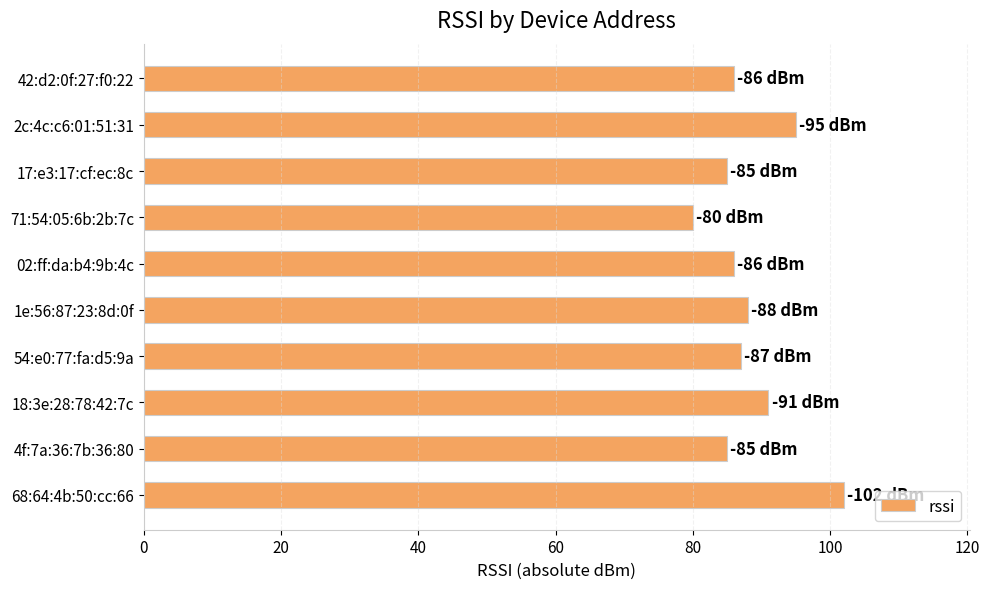

Between 17:e3:17:cf:ec:8c and 1e:56:87:23:8d:0f, which is larger?

1e:56:87:23:8d:0f